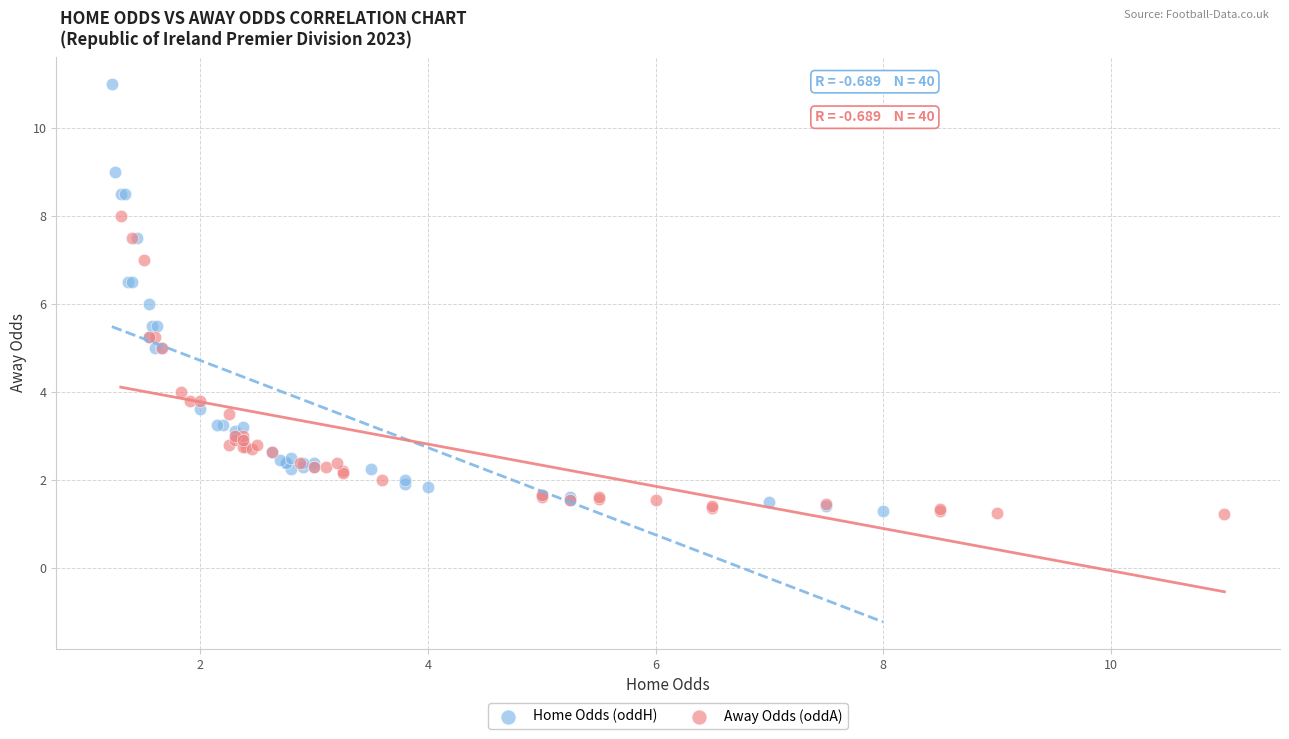

Which series contains the highest Y value?

Home Odds (oddH)